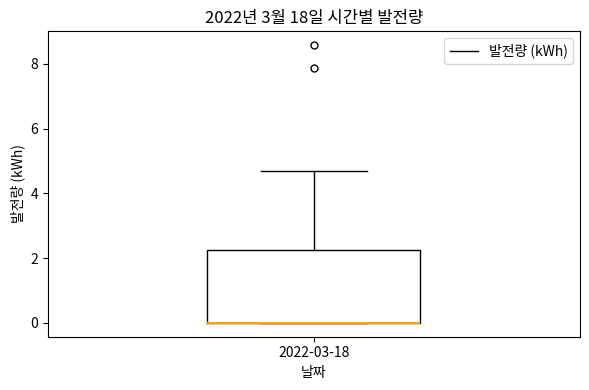

Where does the upper whisker of the box for 2022-03-18 end on the y-axis? The values are not printed on the chart, so give them approximately, as read against the axis.

4.6